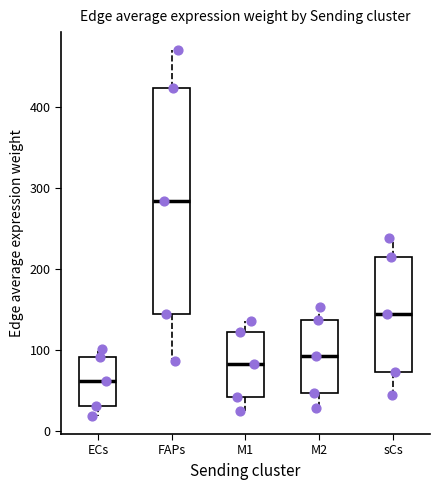

Reading left to right, transcribe this box plot: for each box, give where its median line is, the range the box spans, and where its two whiskers end, as read against the y-axis. The values are not printed on the chart, so give them approximately, as read against the axis.

ECs: median 60, box 30 to 90, whiskers 20 to 100
FAPs: median 280, box 140 to 420, whiskers 90 to 470
M1: median 80, box 40 to 120, whiskers 20 to 140
M2: median 90, box 50 to 140, whiskers 30 to 150
sCs: median 140, box 70 to 220, whiskers 40 to 240